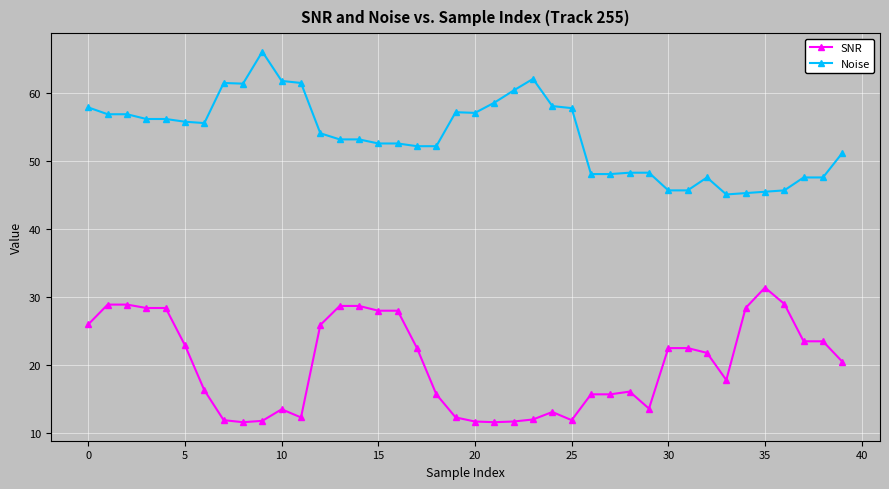

List the series in order of their peak value, lowest first.

SNR, Noise